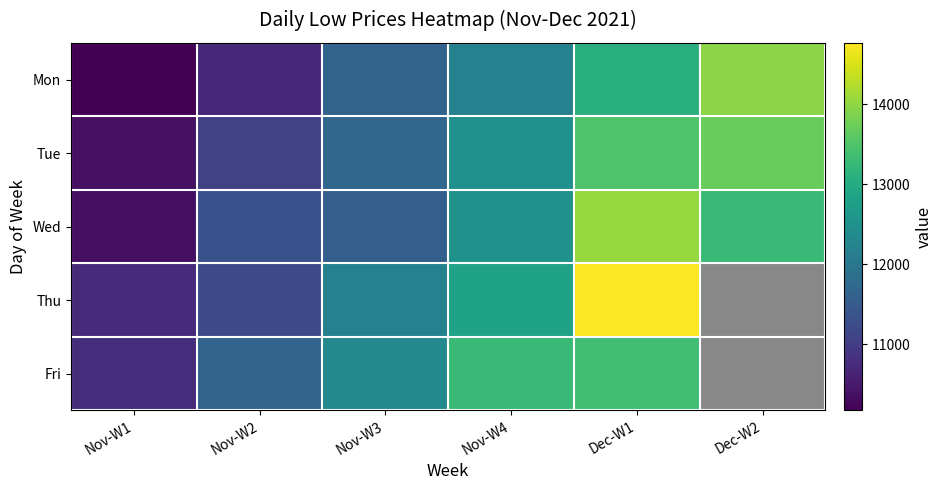

True or false: Mon has a value of 6527.9 at Dec-W1.

False